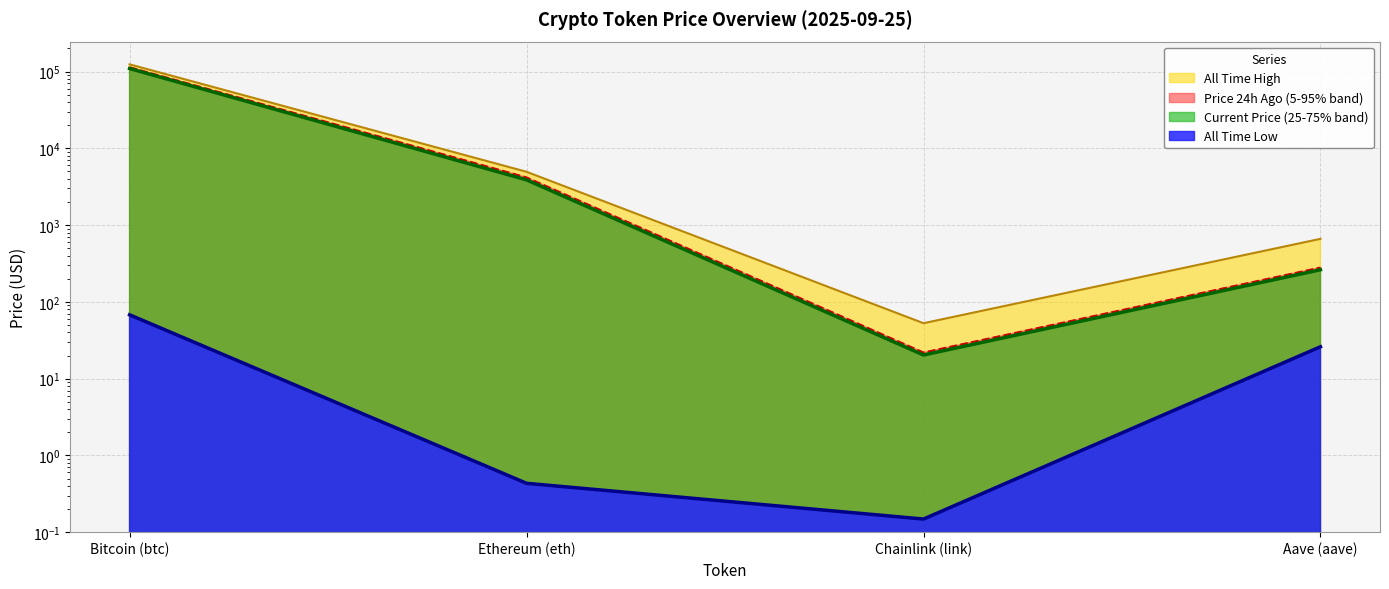

True or false: price24hAgo and price intersect in this chart.

False